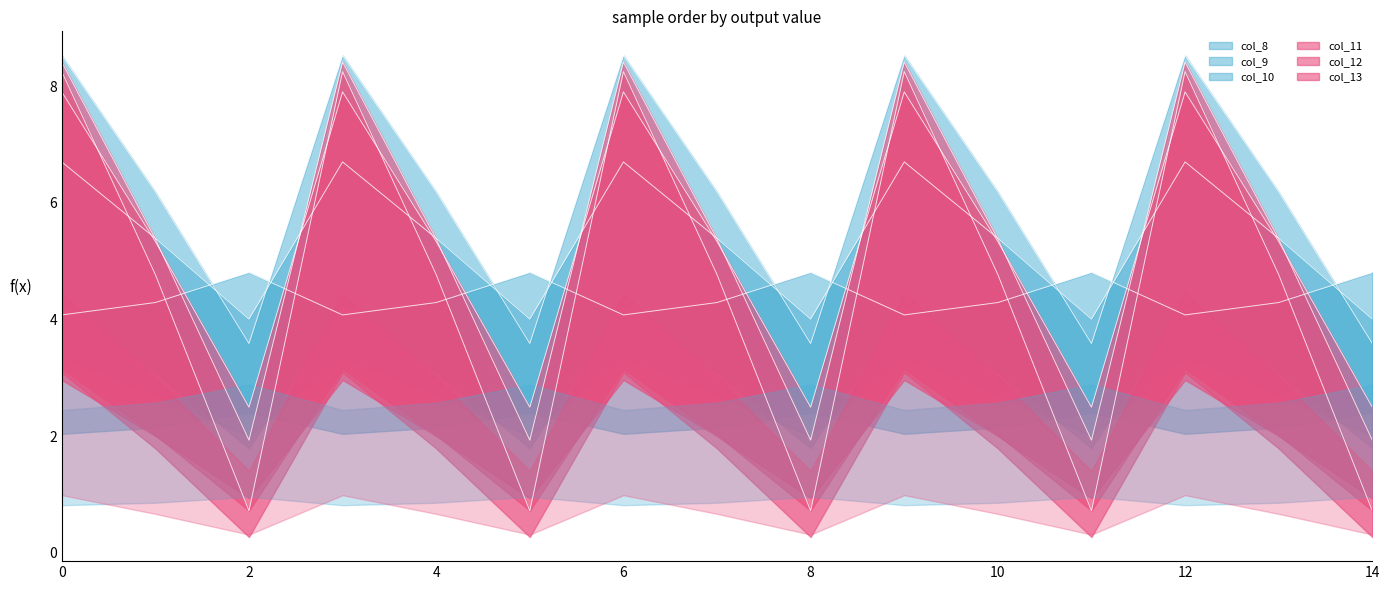

True or false: col_9 and col_10 intersect in this chart.

True